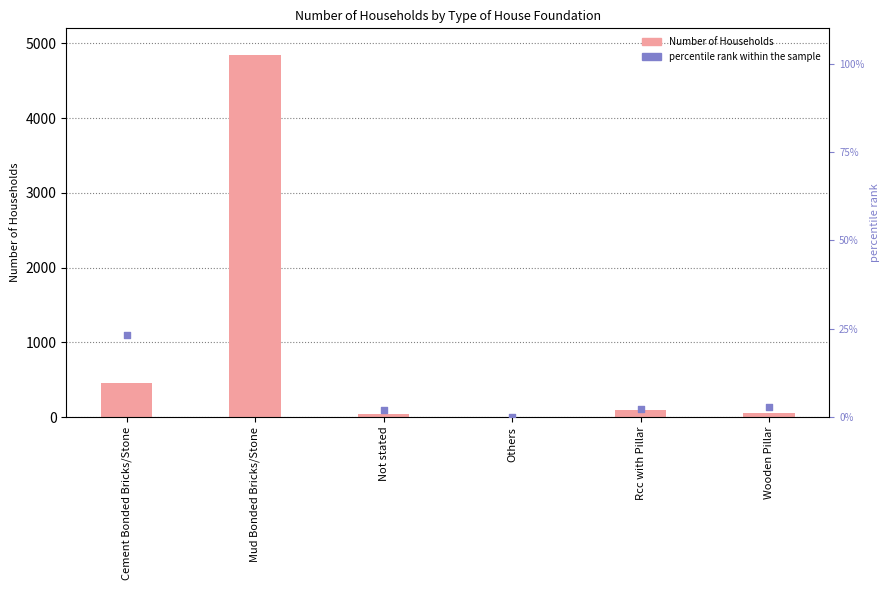

Which series has the widest spread of Y values?

Number of Households